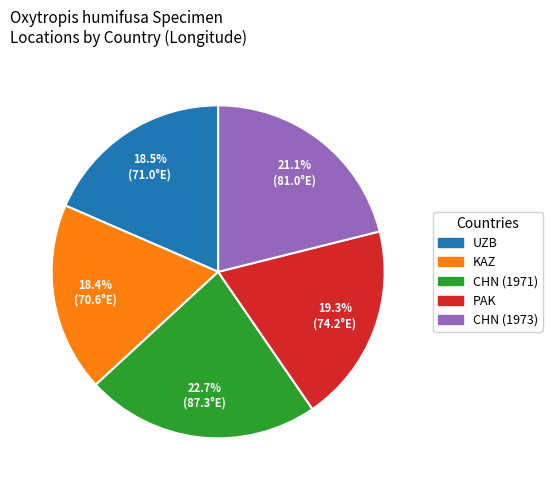

Which category has the biggest portion of the pie?

CHN (1971)